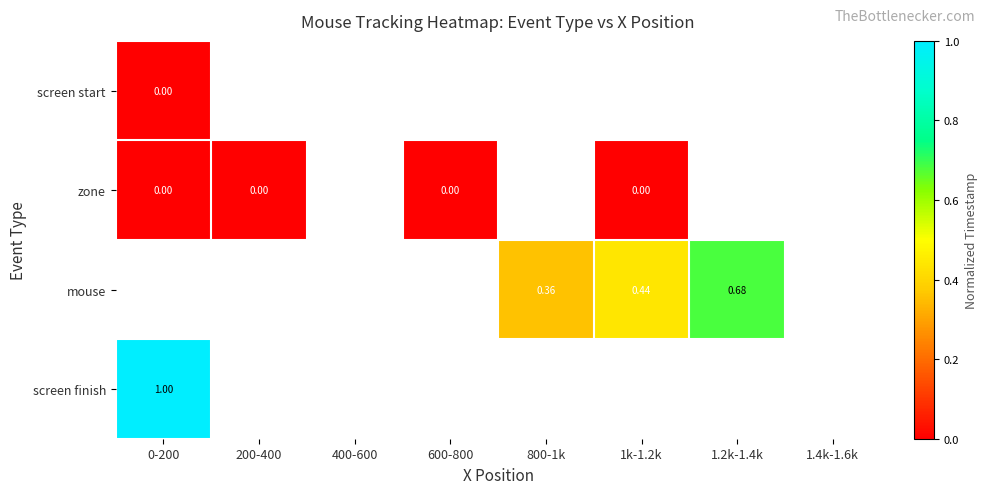

List the series in order of their peak value, lowest first.

screen start, zone, mouse, screen finish